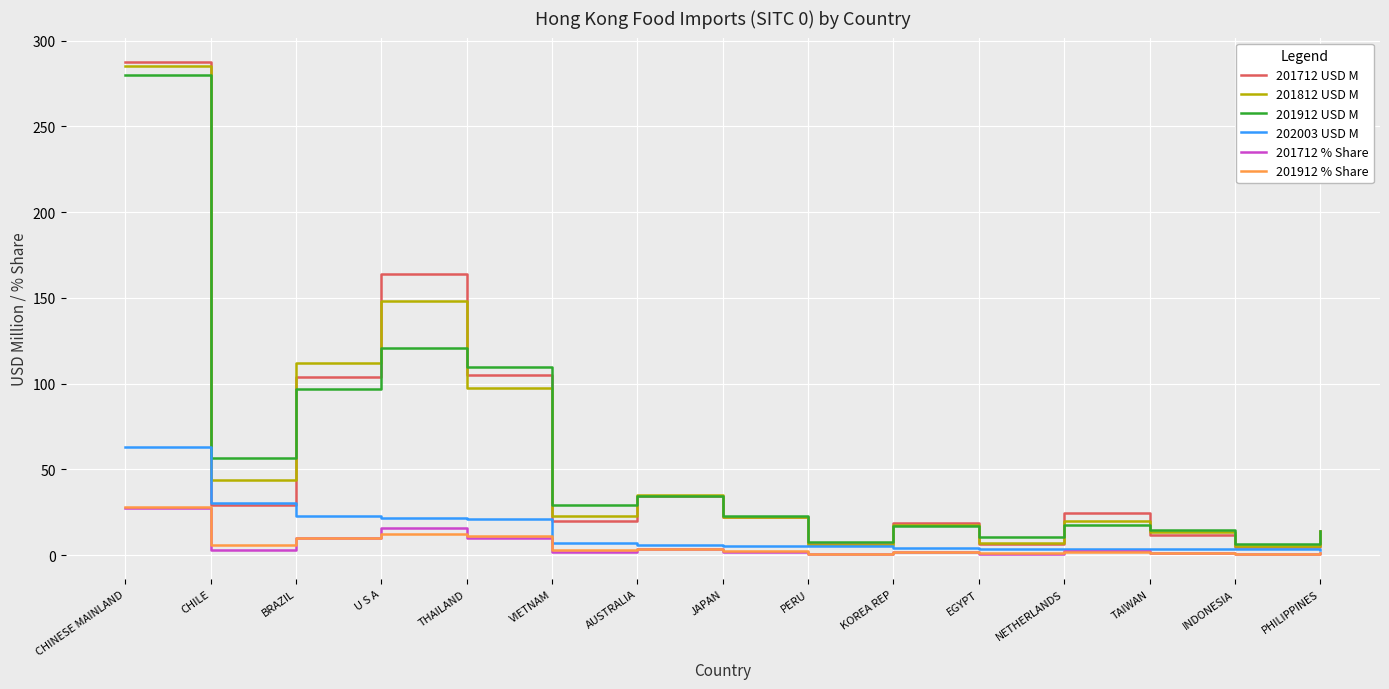

The 201912 % Share series shows 1.1 at EGYPT. True or false?

True